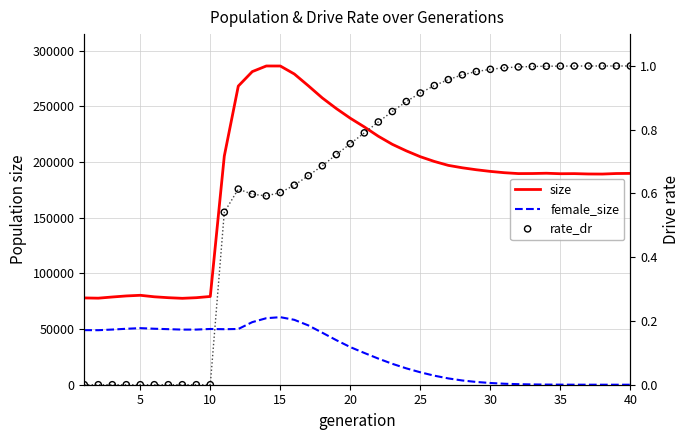

Which series reaches the minimum Y coordinate?

female_size